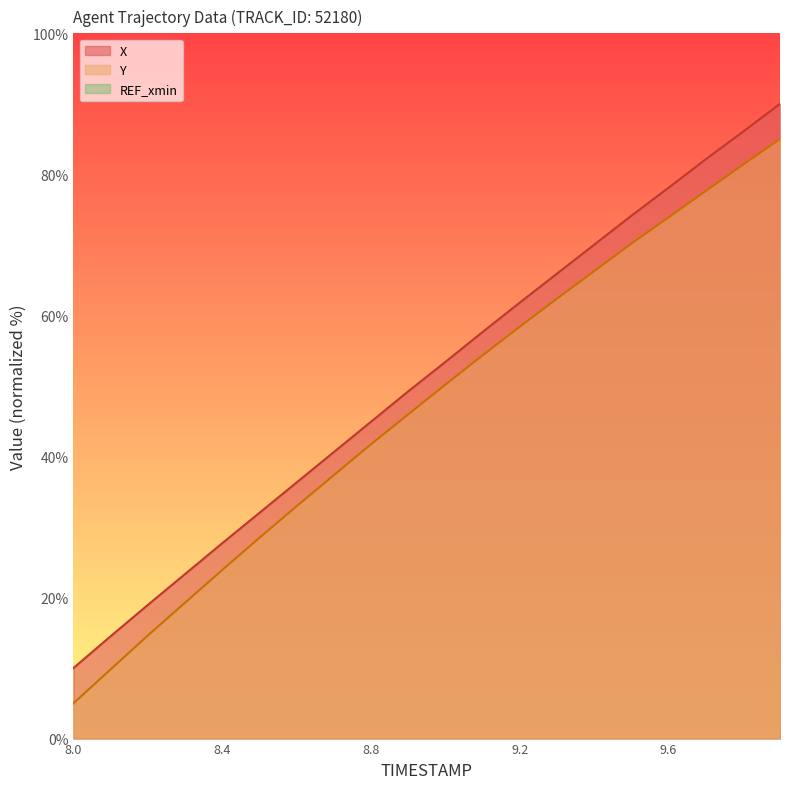

What value does the X series have at 8.8?

44.9